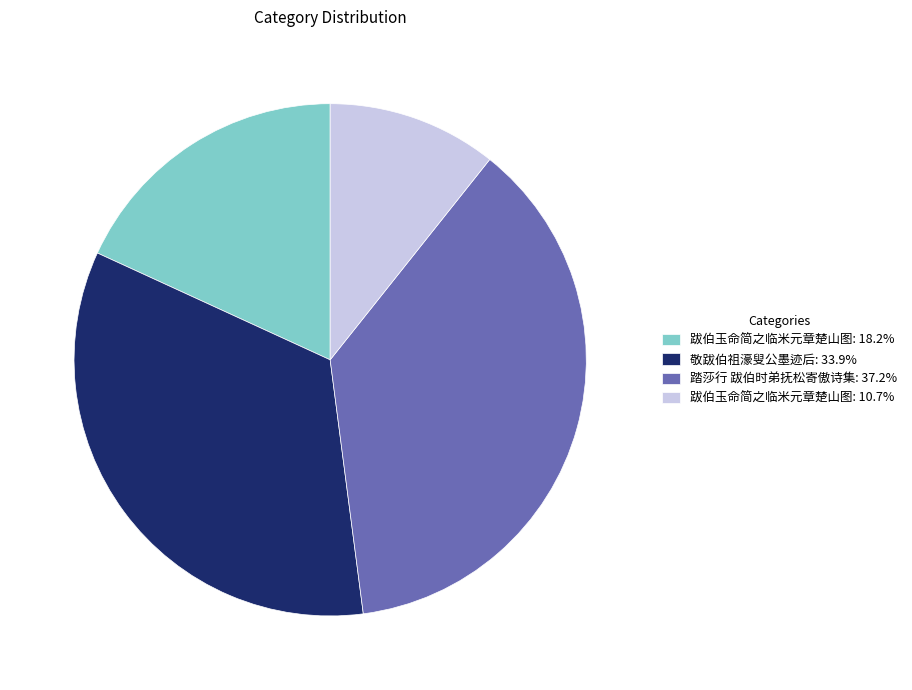

What is the ratio of the value at 跋伯玉命简之临米元章楚山图: 10.7% to the value at 敬跋伯祖濠叟公墨迹后: 33.9%?

0.3